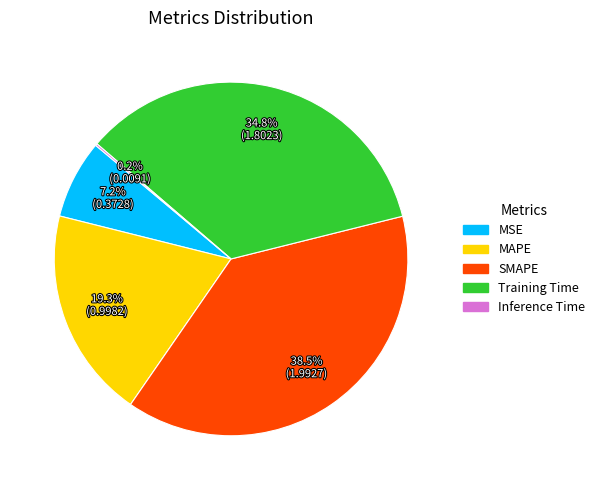

To the nearest percent, what portion does MAPE represent?

19%